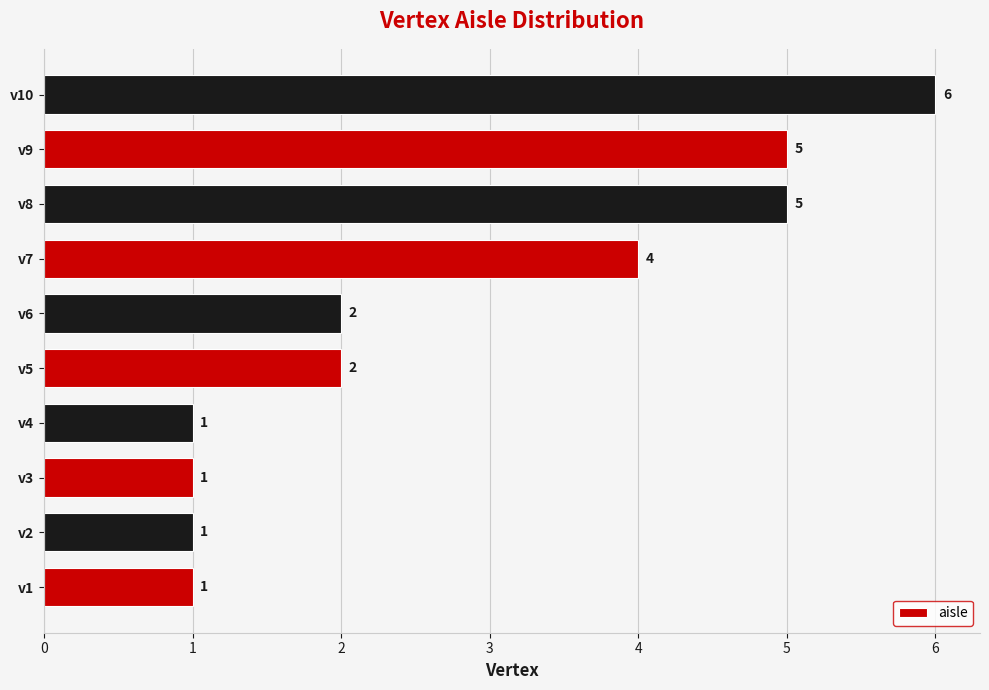

Reading top to bottom, extract all data points from this chart.

v10=6	v9=5	v8=5	v7=4	v6=2	v5=2	v4=1	v3=1	v2=1	v1=1